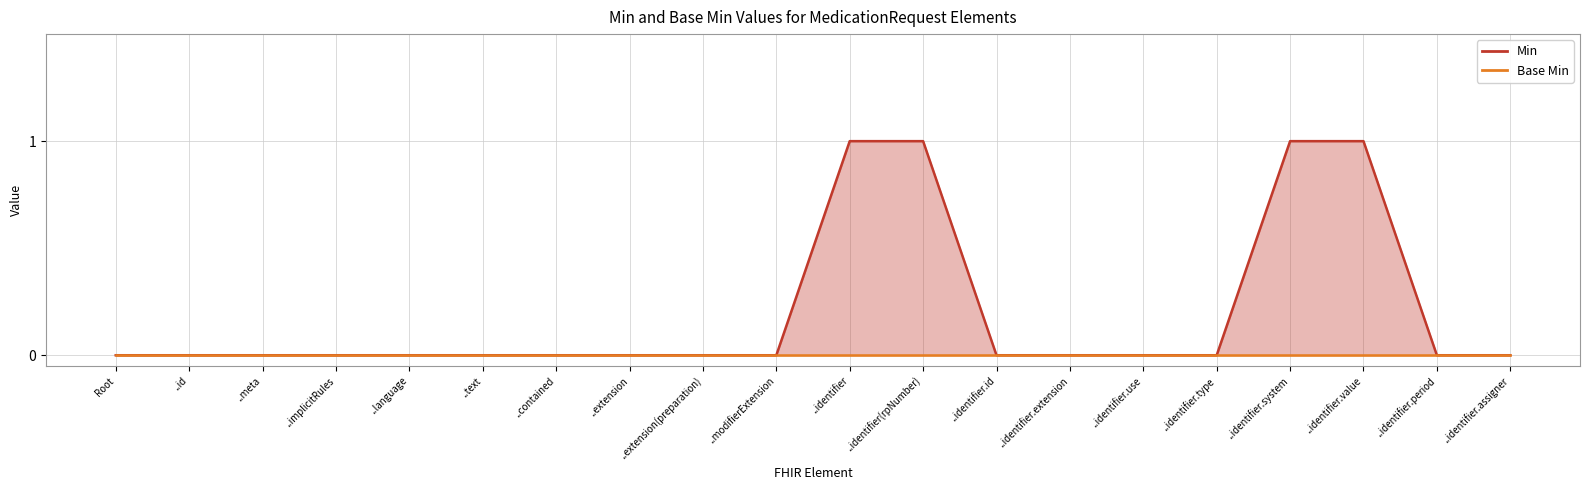

Reading left to right, extract all data points from this chart.

0	0	0	0	0	0	0	0	0	0	1	1	0	0	0	0	1	1	0	0